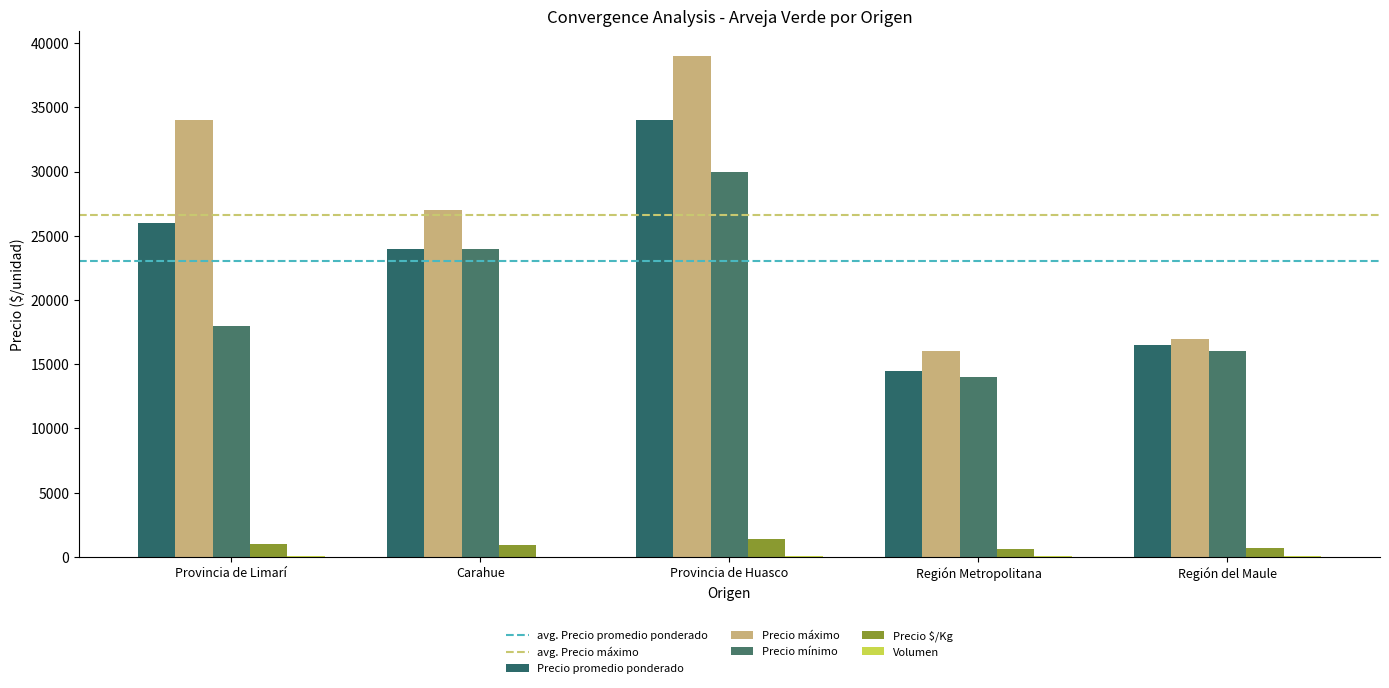

How many data points does each series have?

5